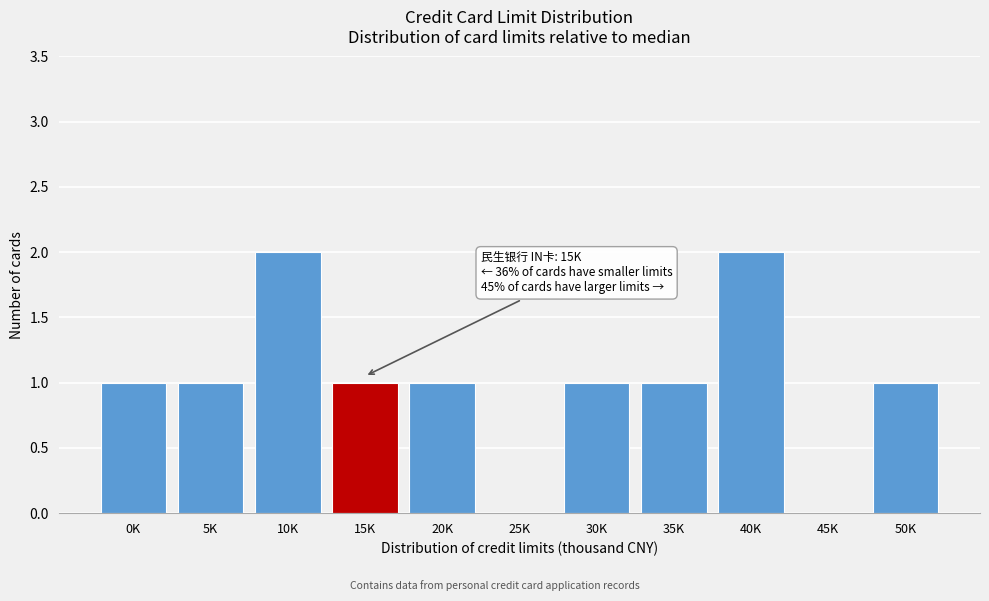

Reading left to right, what are all the values shown in this chart?

0K=1	5K=1	10K=2	15K=1	20K=1	25K=0	30K=1	35K=1	40K=2	45K=0	50K=1